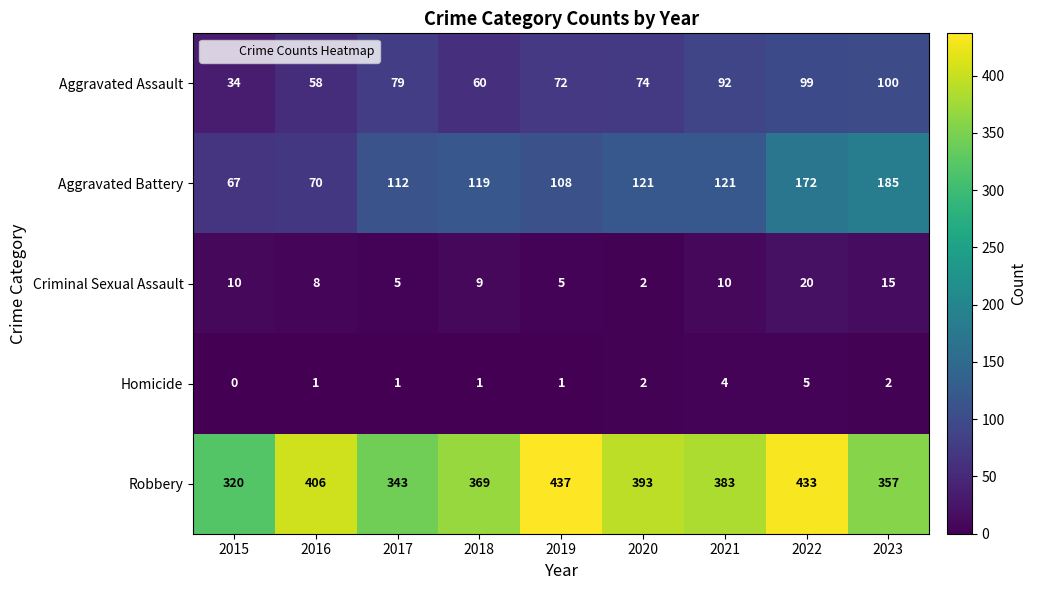

What value does the Aggravated Assault series have at 2019?

72